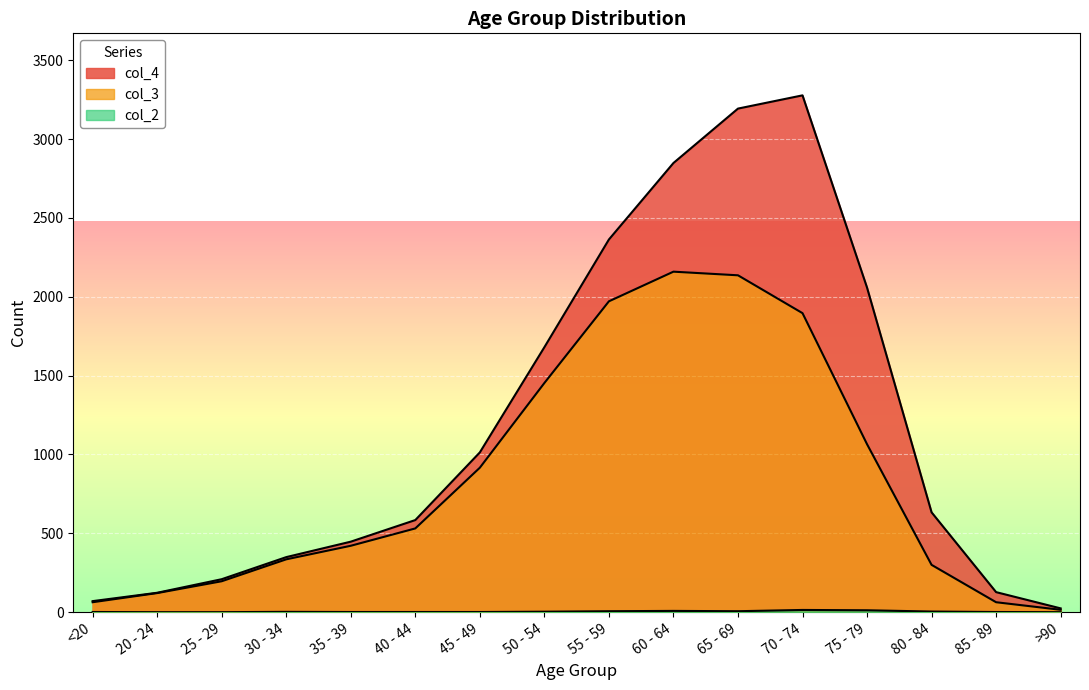

What is the difference between the second highest and second lowest values in the col_3 series?

2073